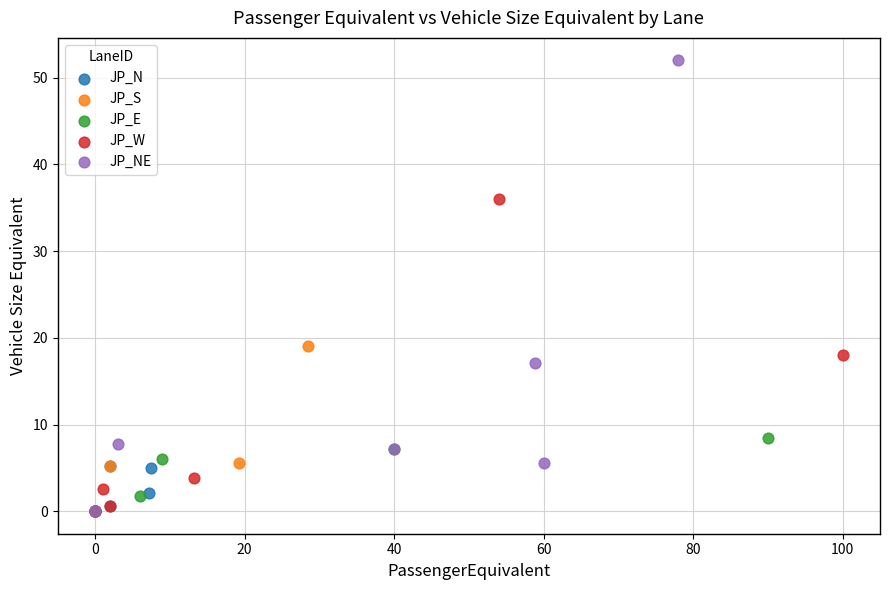

Which series reaches the maximum Y coordinate?

JP_NE